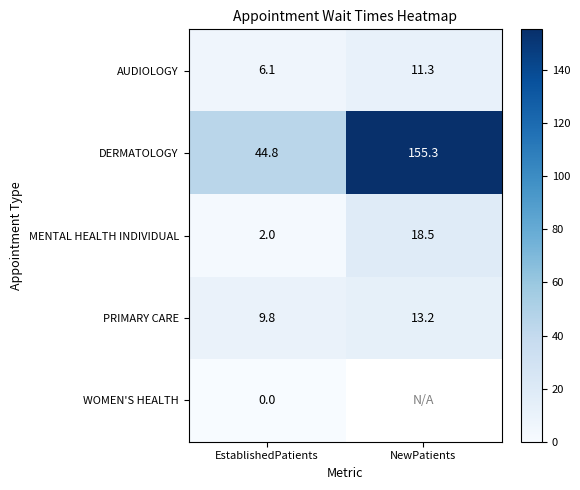

Is the value of AUDIOLOGY at NewPatients greater than the value of DERMATOLOGY at EstablishedPatients?

No